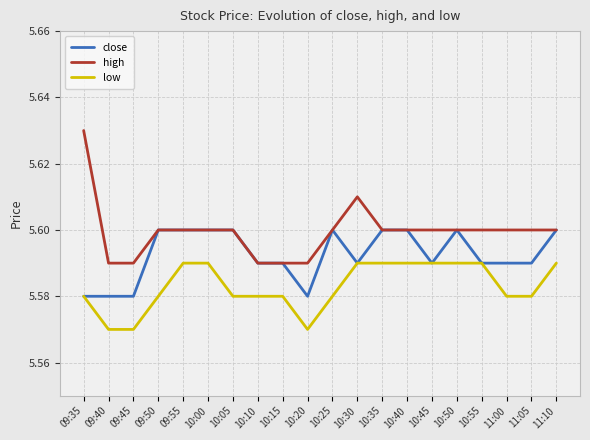

What is the total value across all series at 09:40?

16.7